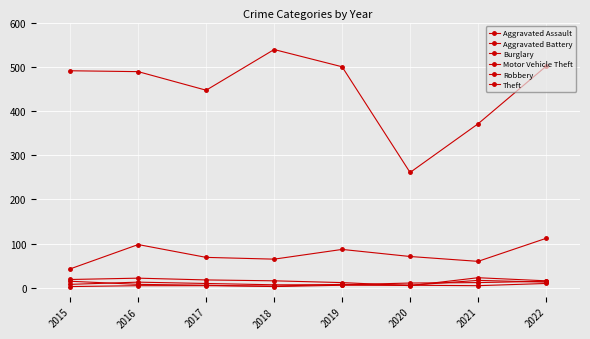

How many lines are shown in the chart?

6